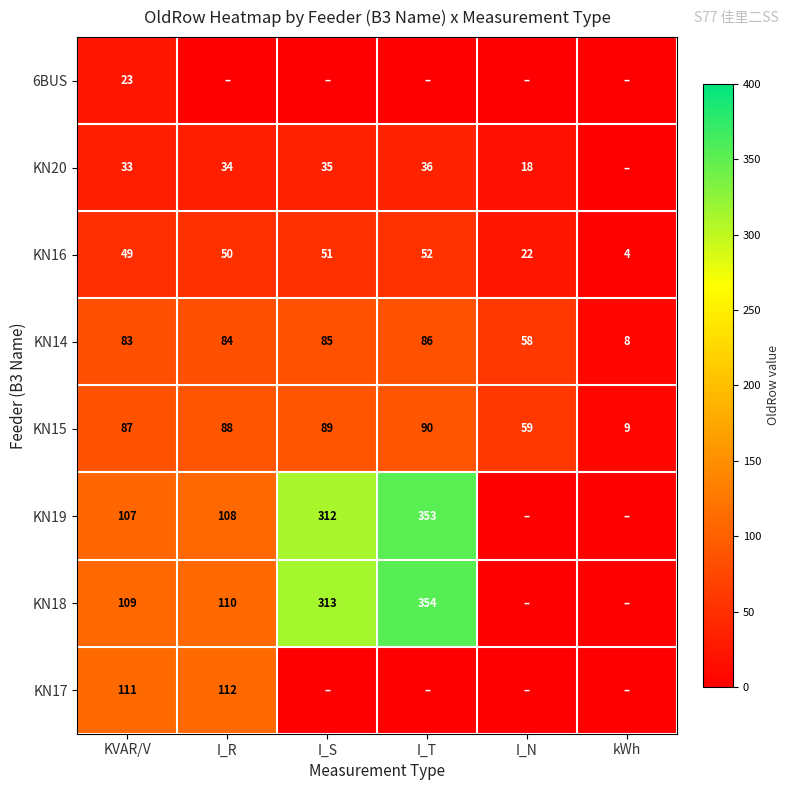

The KN20 series shows 34 at I_R. True or false?

True